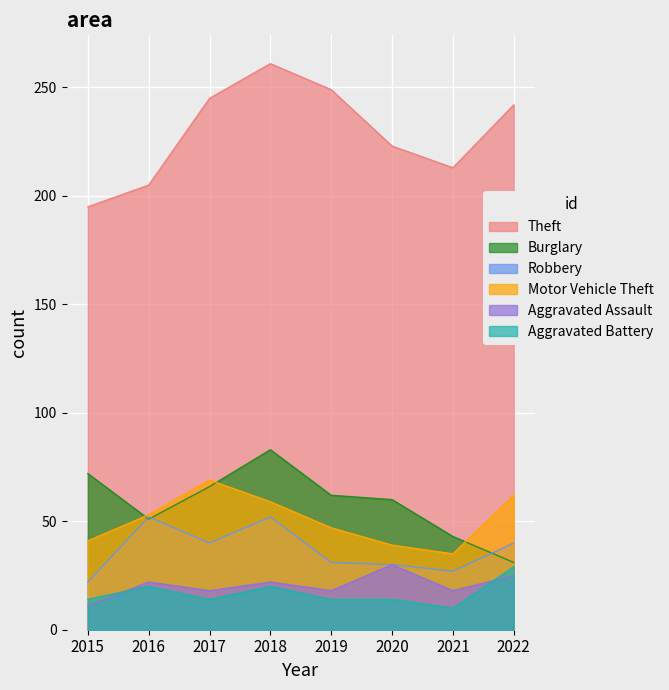

The Theft series shows 242 at 2022. True or false?

True